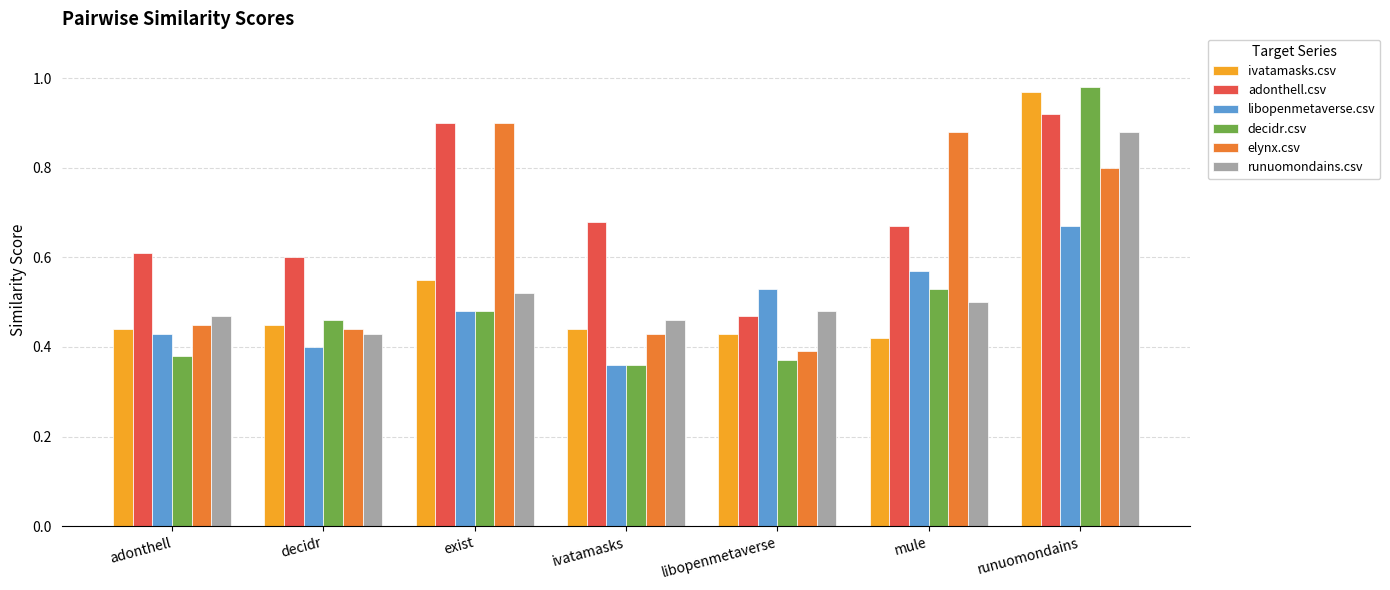

At how many categories does at least one series exceed 0?

7